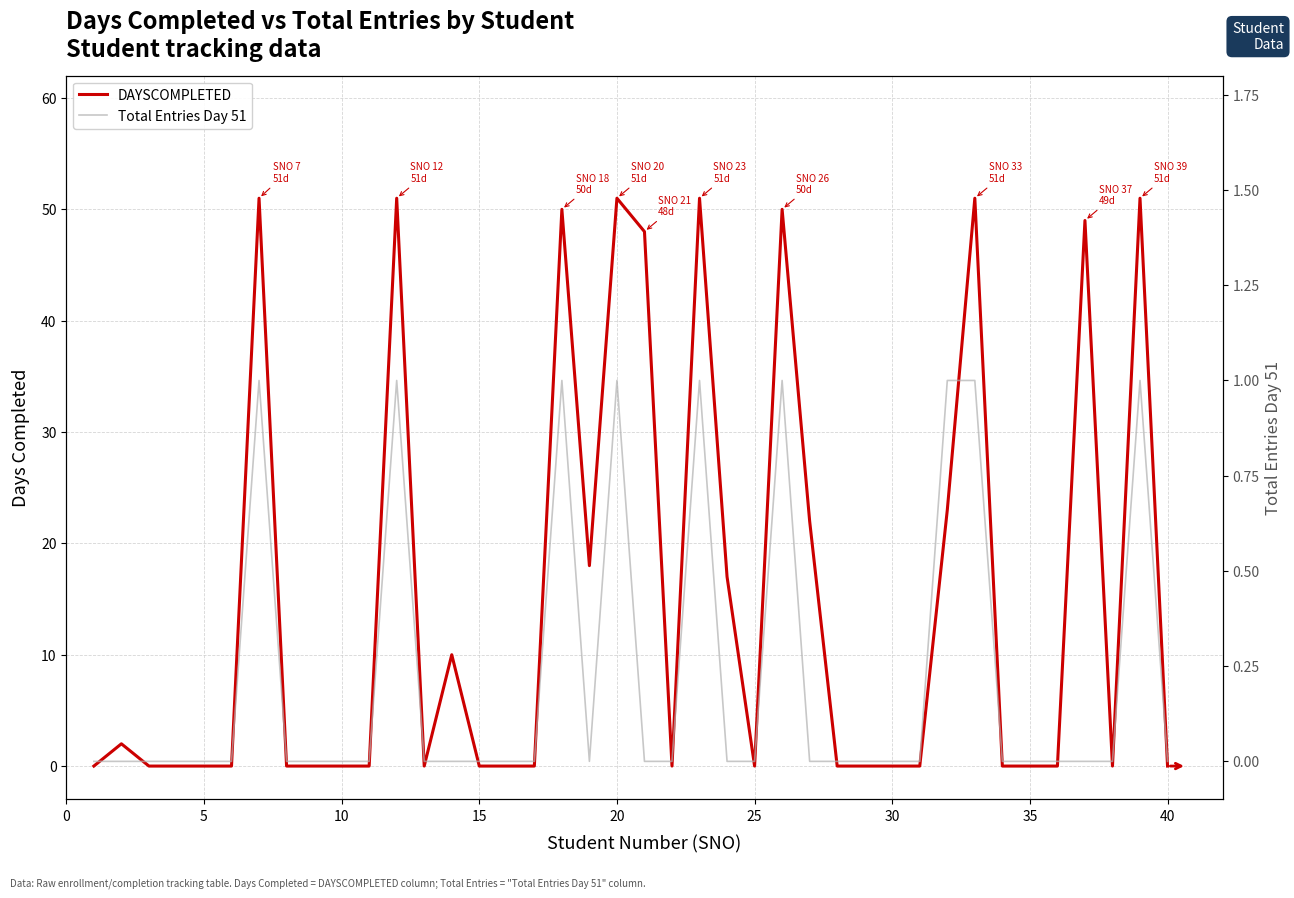

The Total Entries Day 51 series shows -1 at 10. True or false?

False